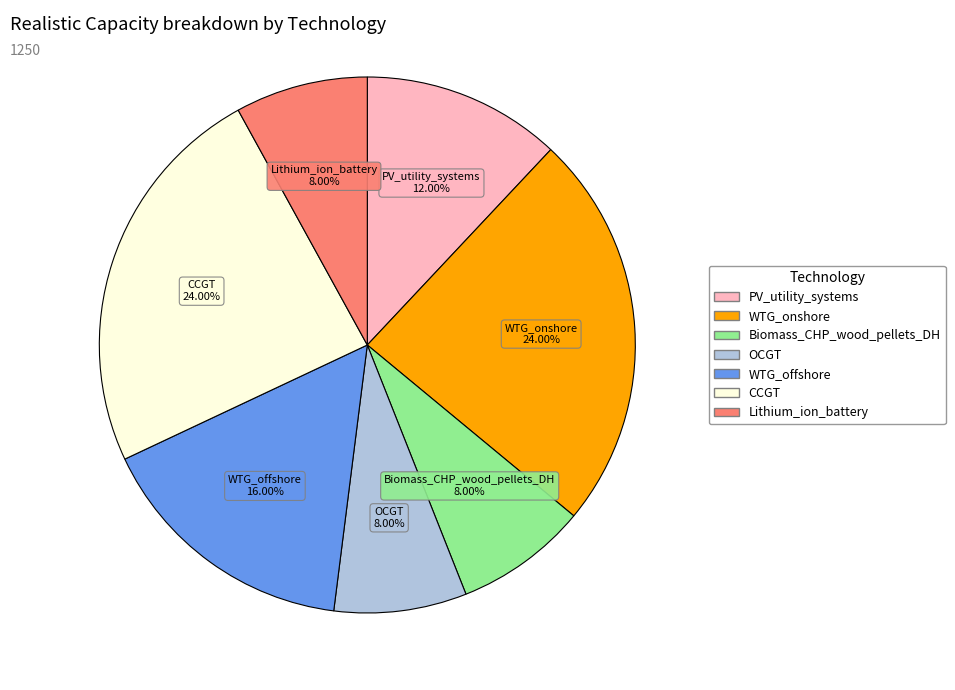

What percentage do OCGT and CCGT together represent?

32.0%